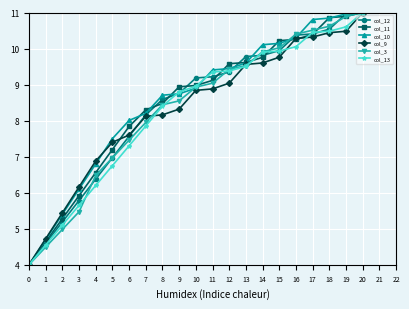

What is the spread (max minus min) of values at 9?

0.6